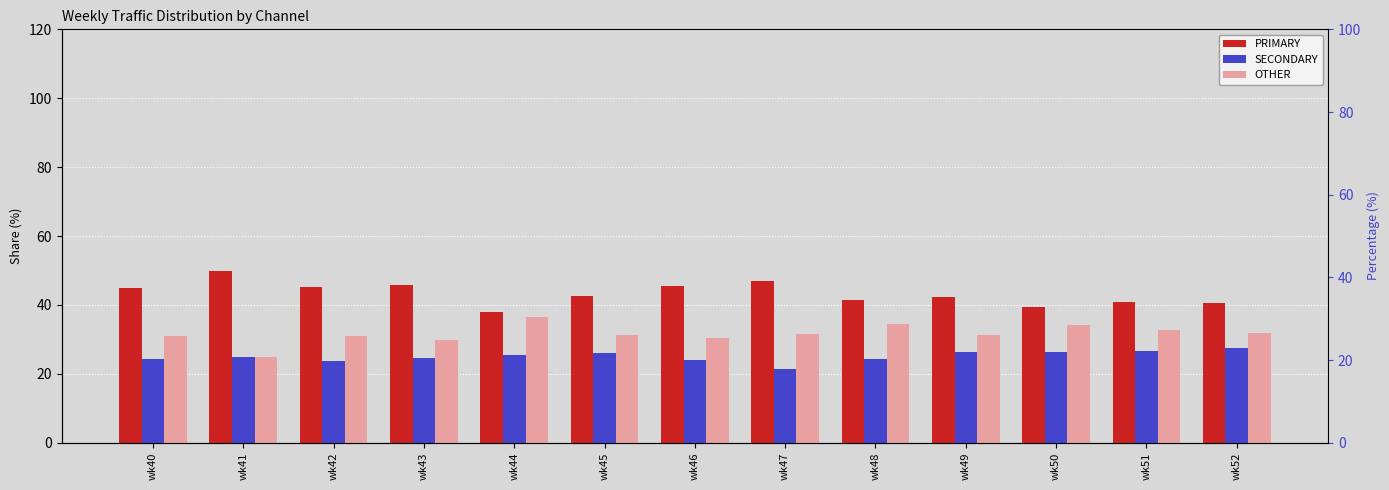

At which label does PRIMARY reach its peak?

wk41